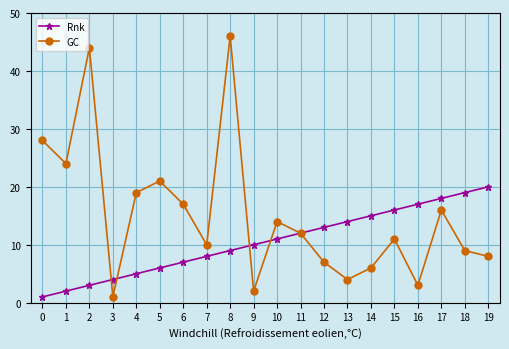

At which category does GC reach its first local peak?

2